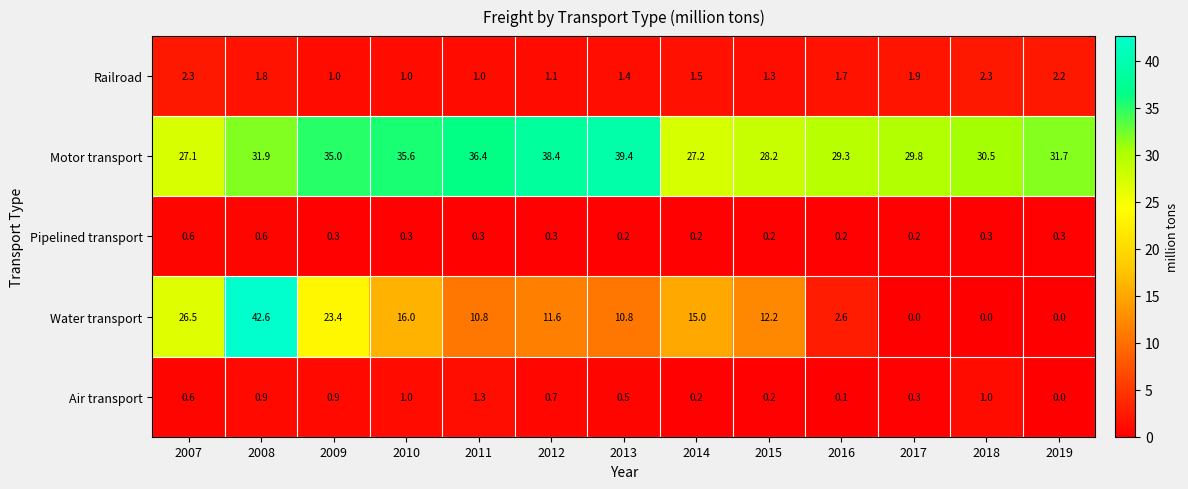

The value of Motor transport at 2017 is 29.8. True or false?

True